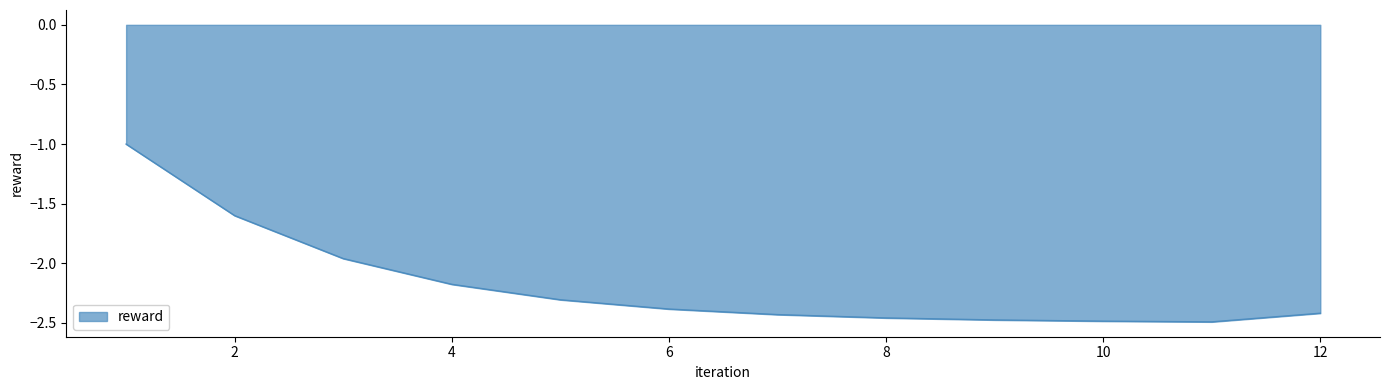

What is the greatest value displayed?

-1.0